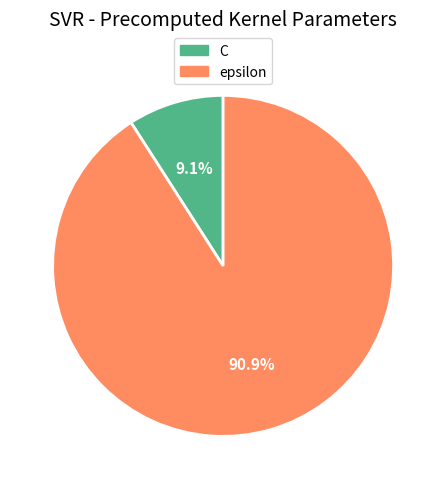

To the nearest percent, what is the combined percentage of C and epsilon?

100%